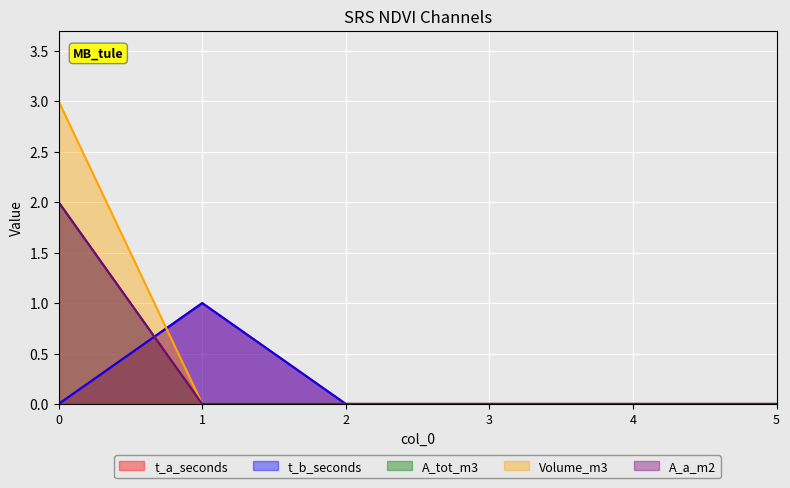

How many Volume_m3 values are between 0 and 1?

5